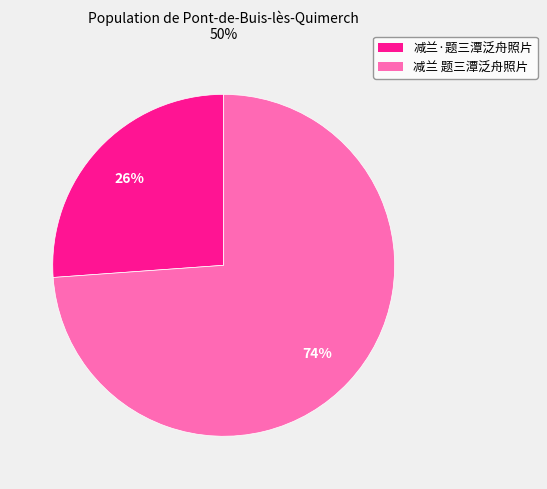

To the nearest percent, what is the average slice percentage?

50%